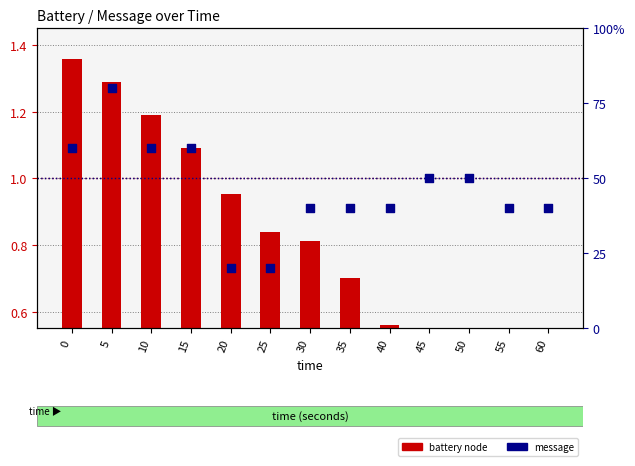

At which category is the sum across all series the highest?

5